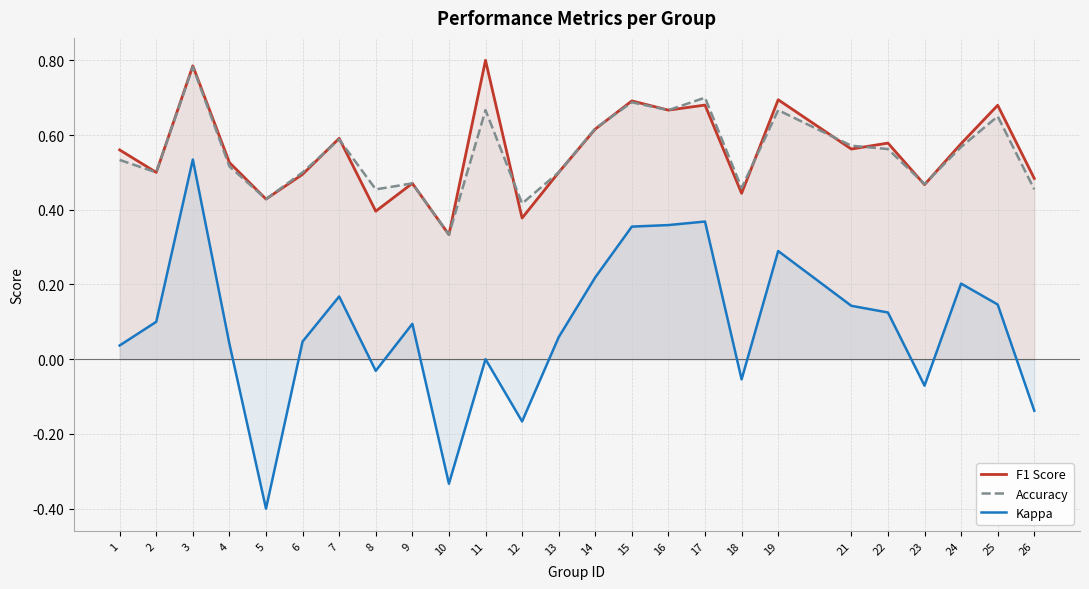

The value of Kappa at 24 is 0.2. True or false?

True